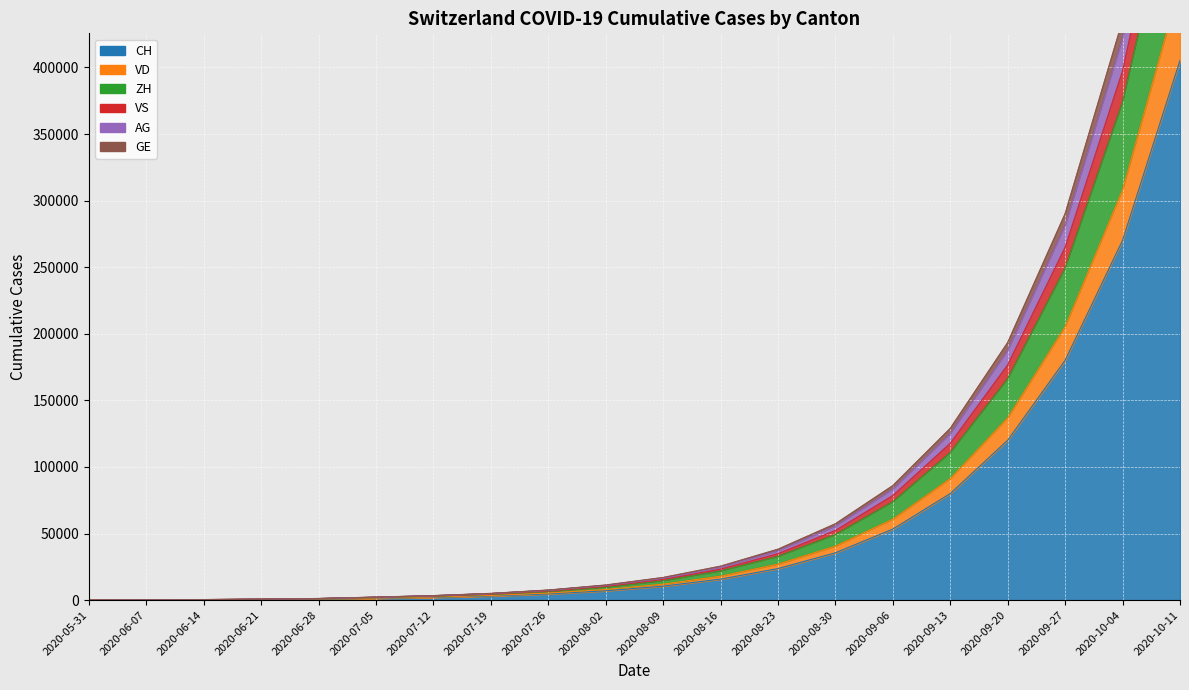

What position from the left is 2020-08-23?

13